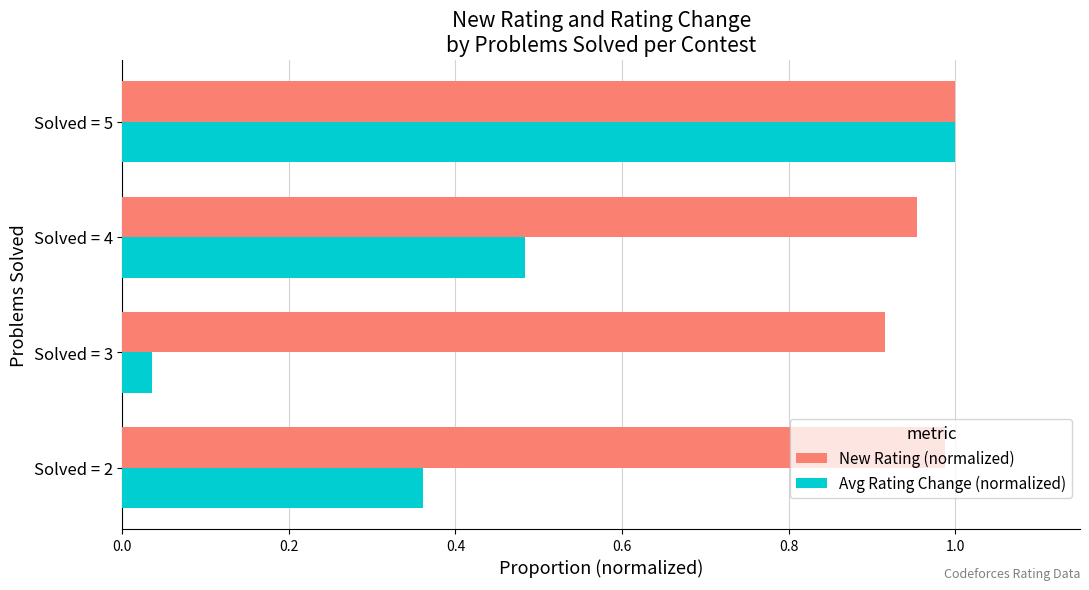

What is the difference between the maximum and minimum values in the New Rating (normalized) series?

0.1